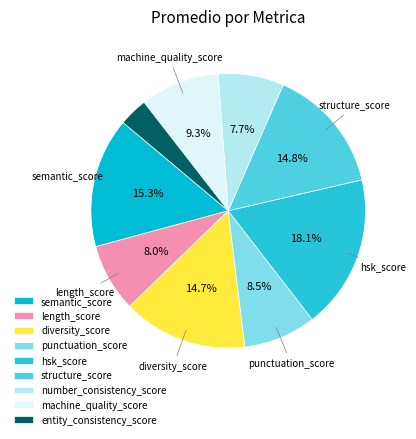

Between entity_consistency_score and number_consistency_score, which is larger?

number_consistency_score